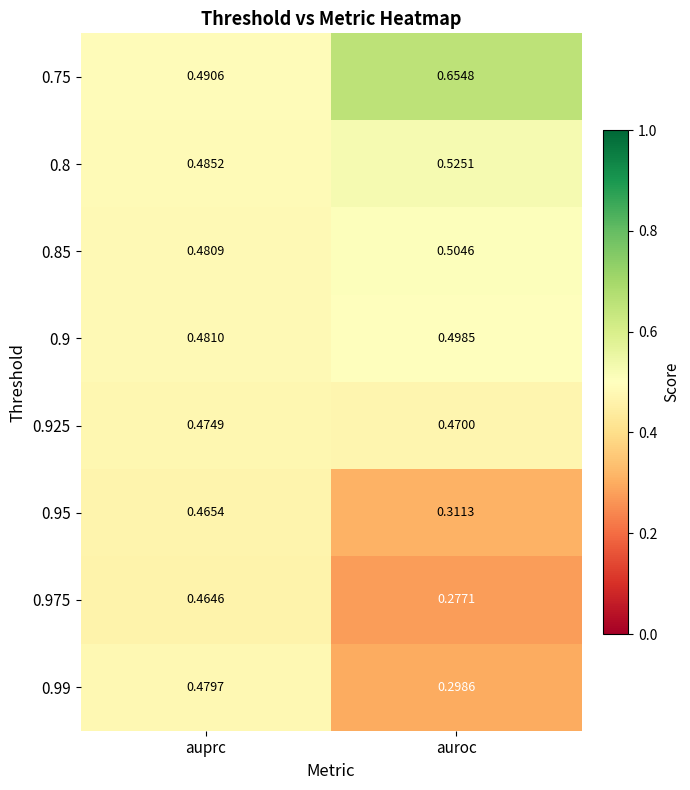

Which category has the lowest value in the 0.99 series?

auroc